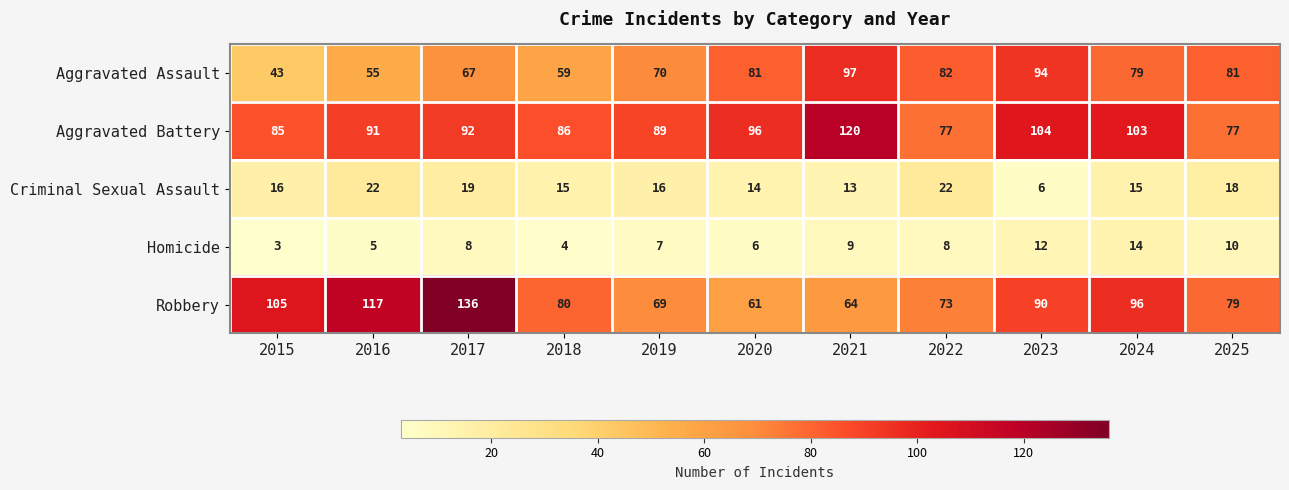

What is the highest value of the Aggravated Assault series?

97